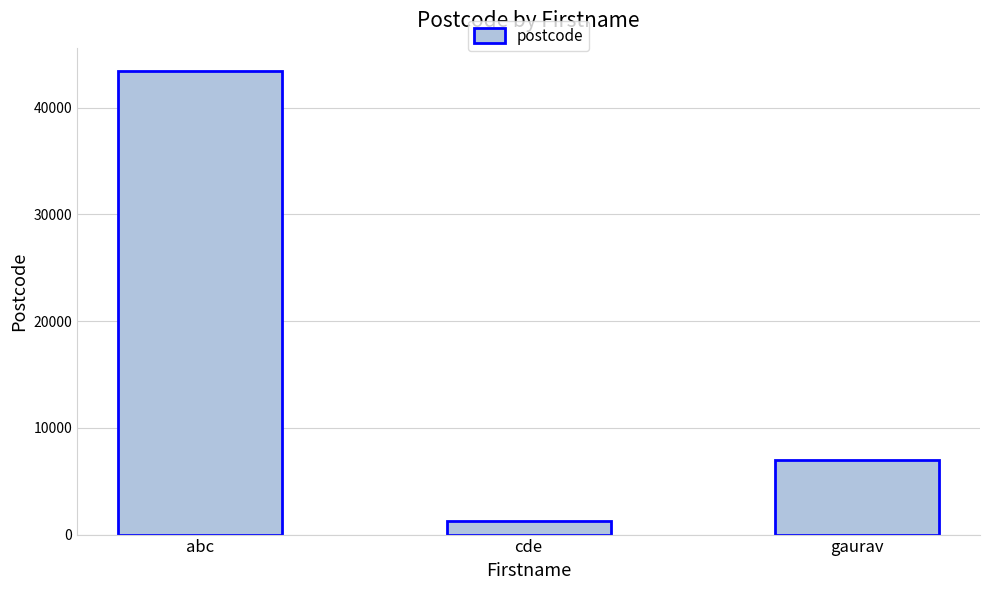

Where is the data nearest to the value 22333?

gaurav